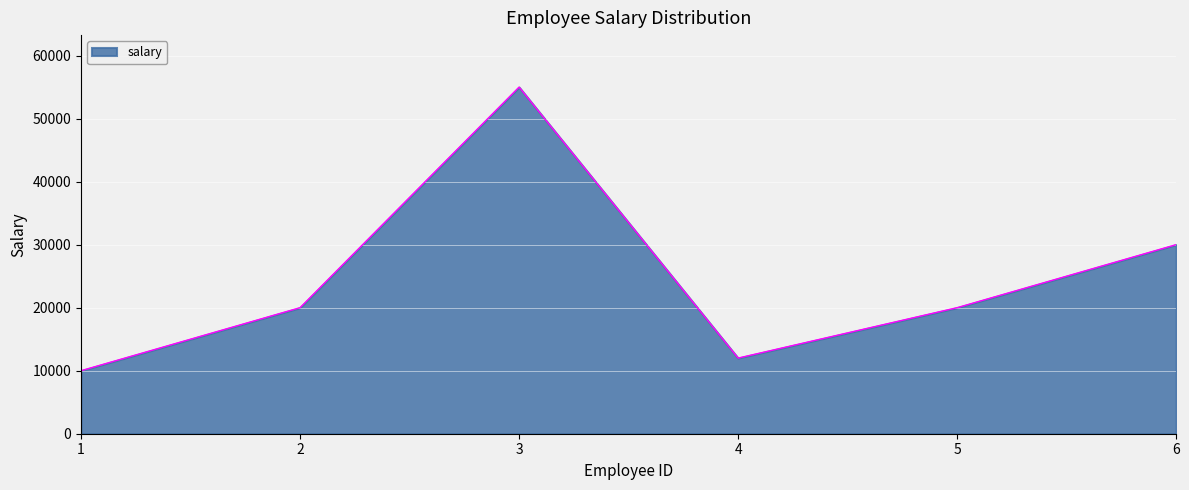

Between 6 and 2, which is larger?

6